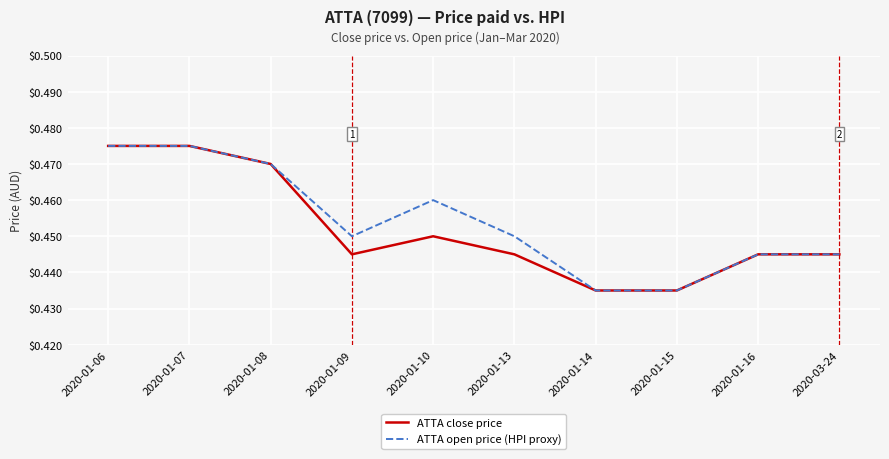

Which series changed the most between 2020-01-06 and 2020-01-13?

ATTA close price